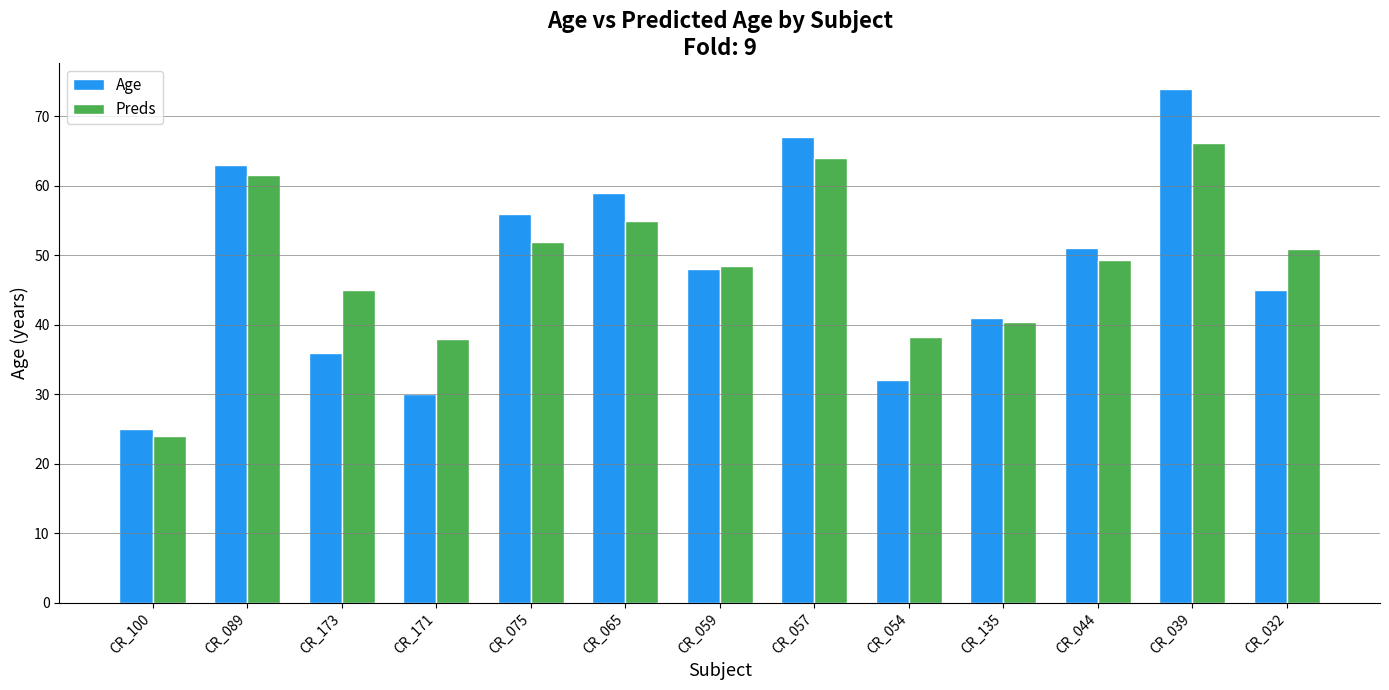

What is the sum of all Preds values?

632.9